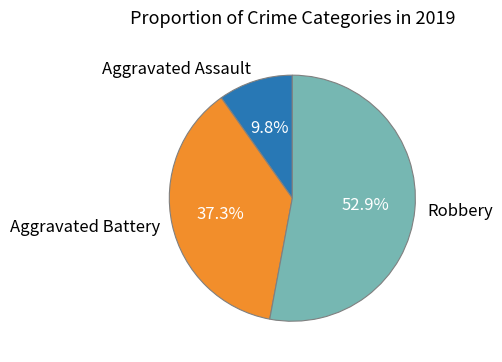

What is the smallest slice in the pie chart?

Aggravated Assault